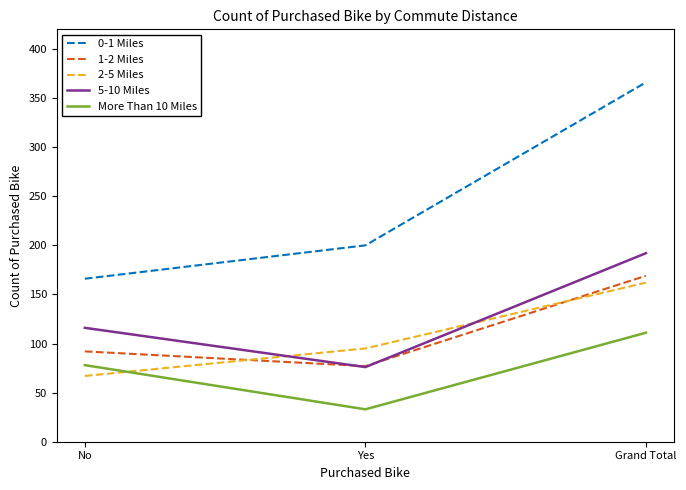

Rank the categories by 2-5 Miles value from lowest to highest.

No, Yes, Grand Total